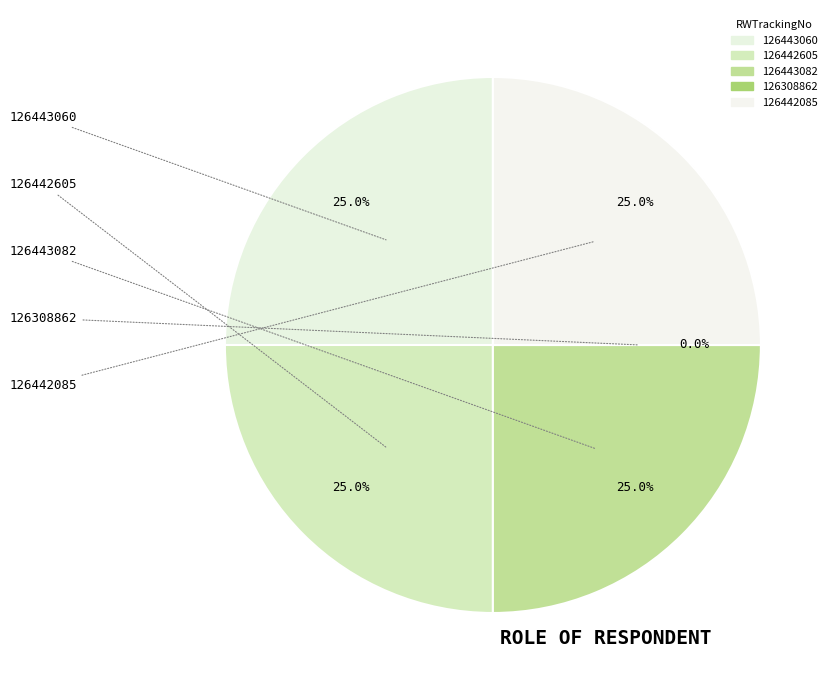

Which category has the biggest portion of the pie?

126443082